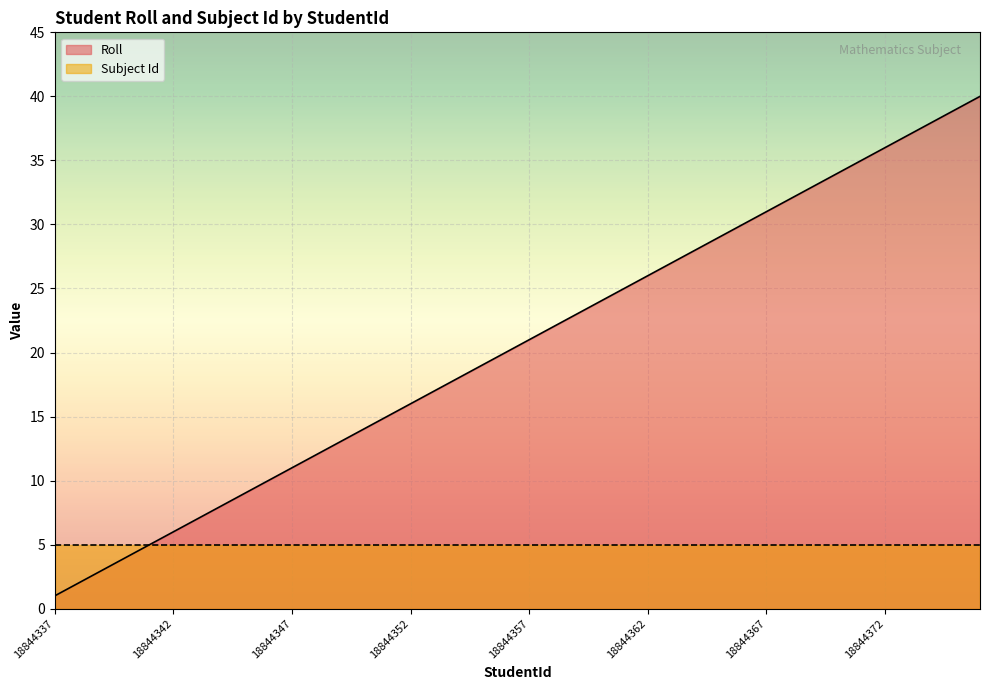

How many lines are shown in the chart?

2